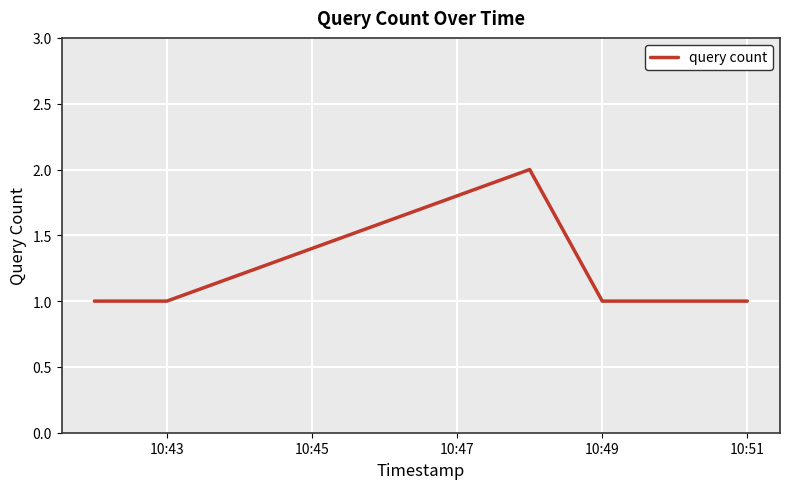

How many lines are shown in the chart?

1